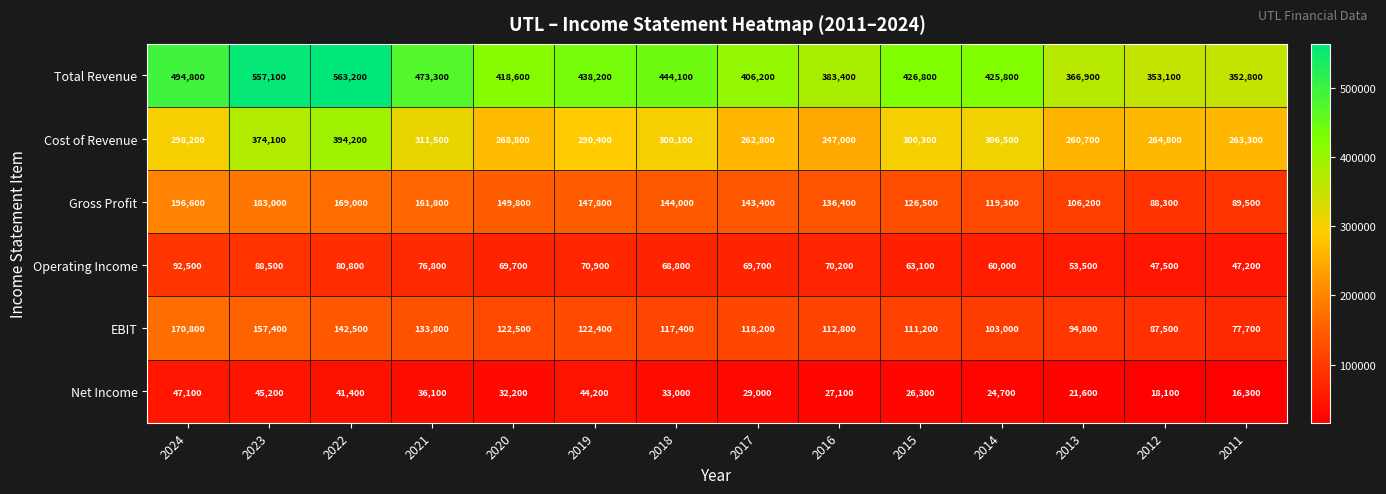

How many data points does each series have?

14